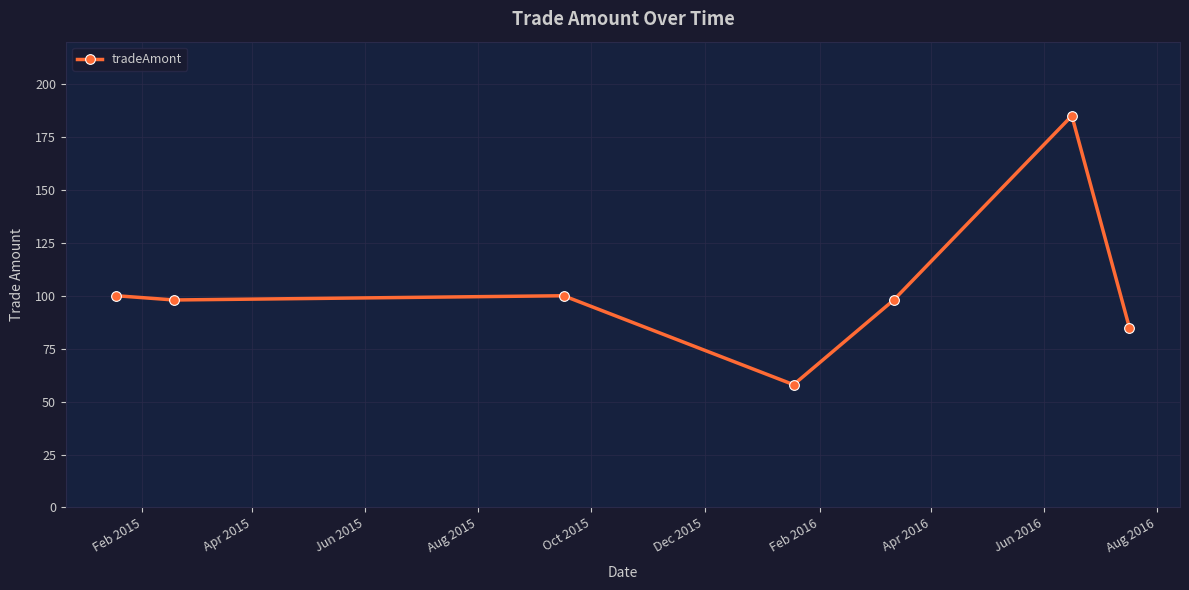

What is the difference between the maximum and minimum values?

127